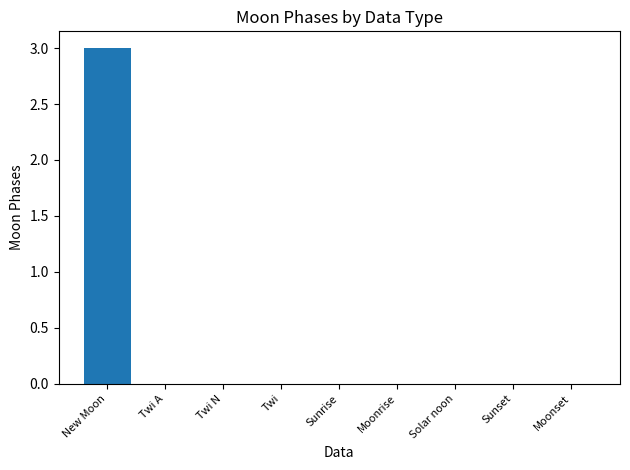

At which category does the chart reach its peak across all series?

New Moon